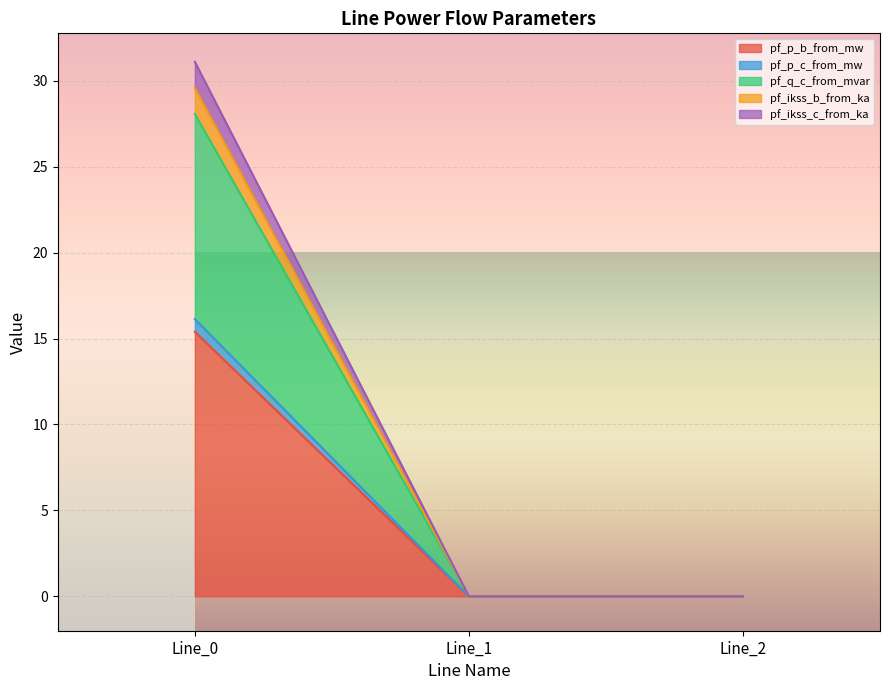

Between Line_0 and Line_2, which is larger?

Line_0